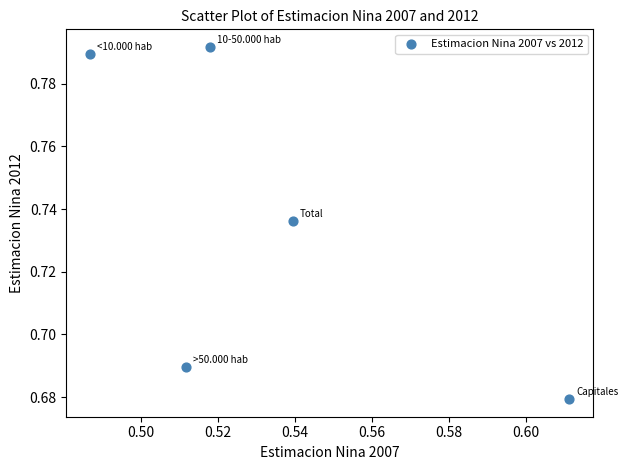

What is the average X value?

0.5